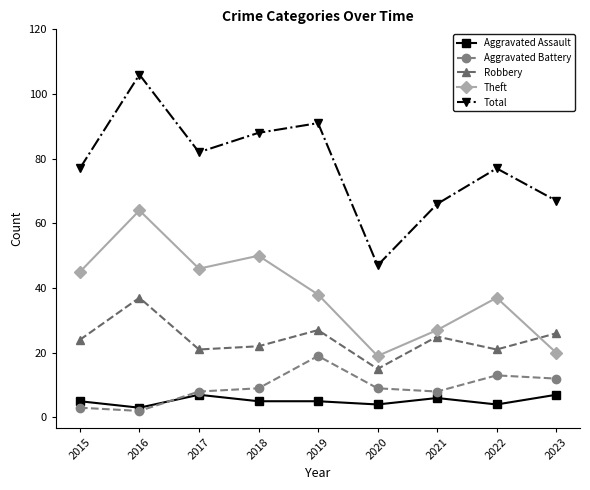

At which label does Theft reach its peak?

2016